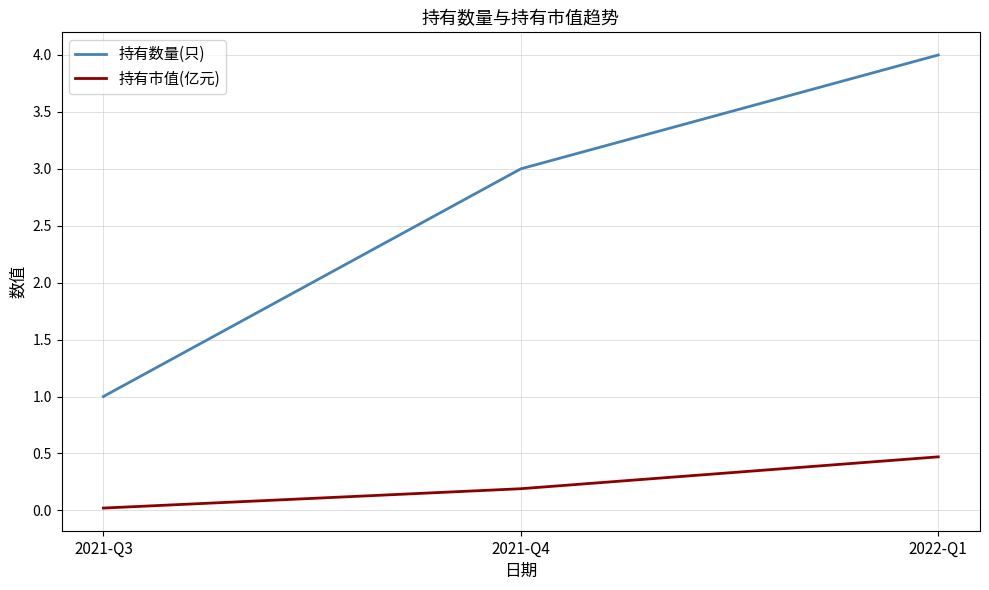

List the series in order of their overall mean, highest first.

持有数量(只), 持有市值(亿元)